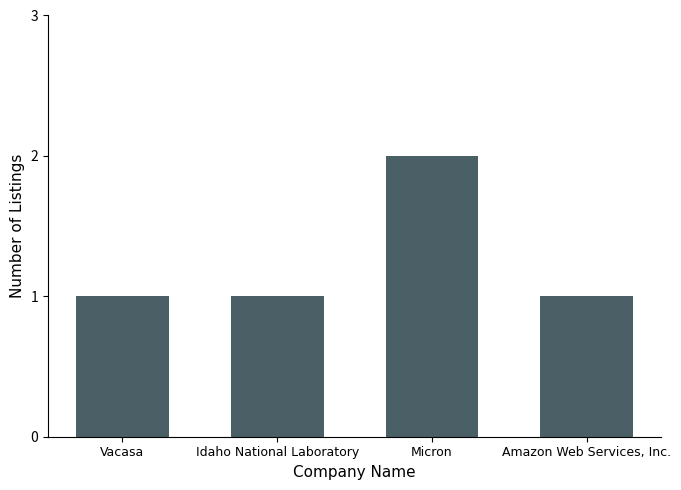

What is the change in value from Idaho National Laboratory to Micron?

+1